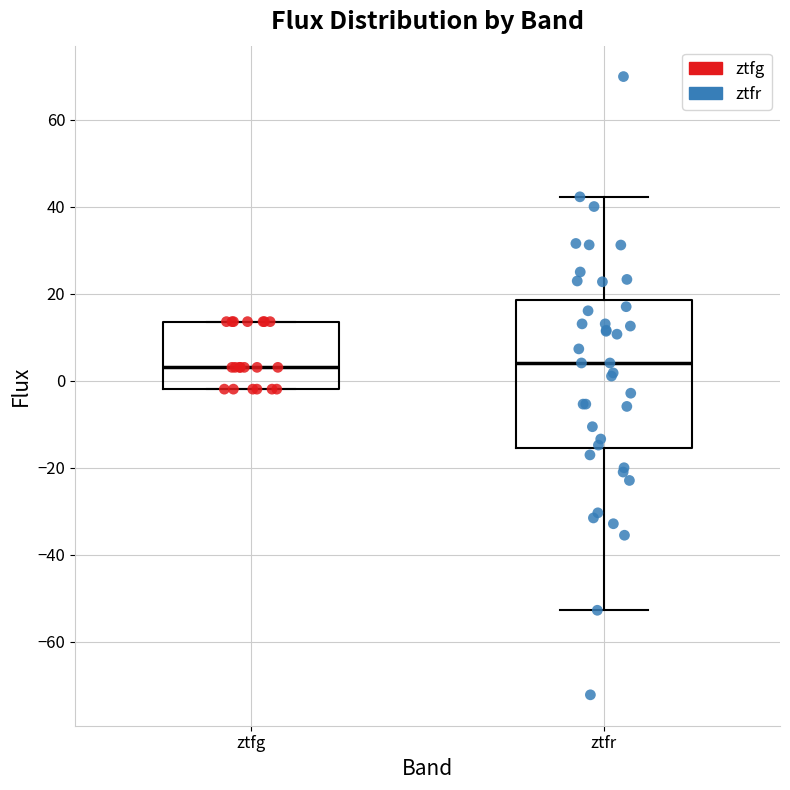

Reading left to right, transcribe this box plot: for each box, give where its median line is, the range the box spans, and where its two whiskers end, as read against the y-axis. The values are not printed on the chart, so give them approximately, as read against the axis.

ztfg: median 4, box -2 to 14, whiskers -2 to 14
ztfr: median 4, box -16 to 18, whiskers -52 to 42